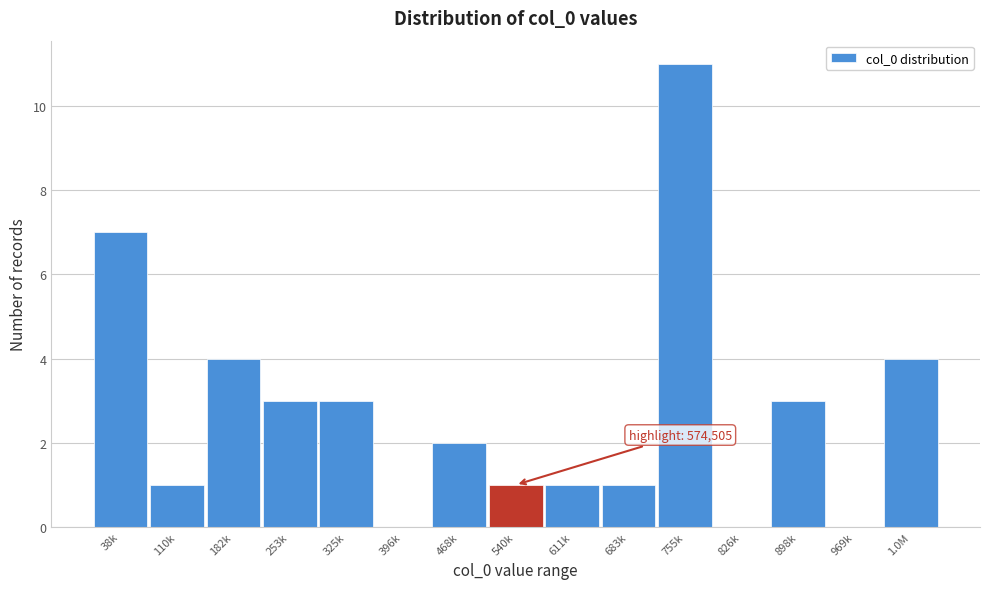

Reading left to right, list all the values displayed in this chart.

38k=7	110k=1	182k=4	253k=3	325k=3	396k=0	468k=2	540k=1	611k=1	683k=1	755k=11	826k=0	898k=3	969k=0	1.0M=4